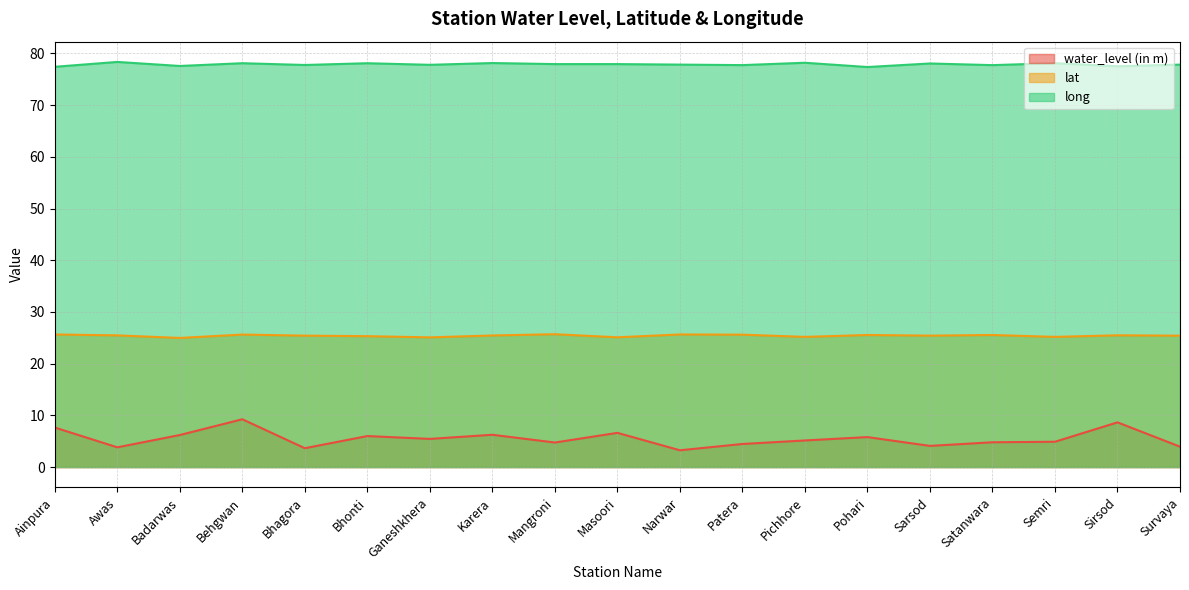

Where is the first local minimum for lat?

Badarwas